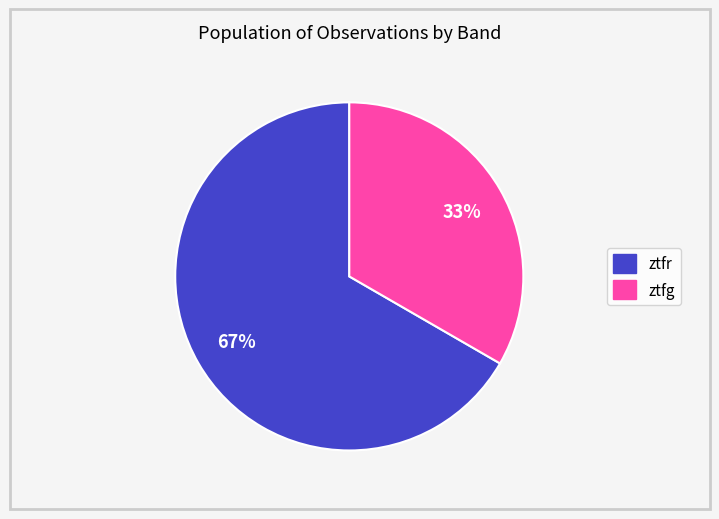

Is it true that ztfg is 33% of the pie?

True